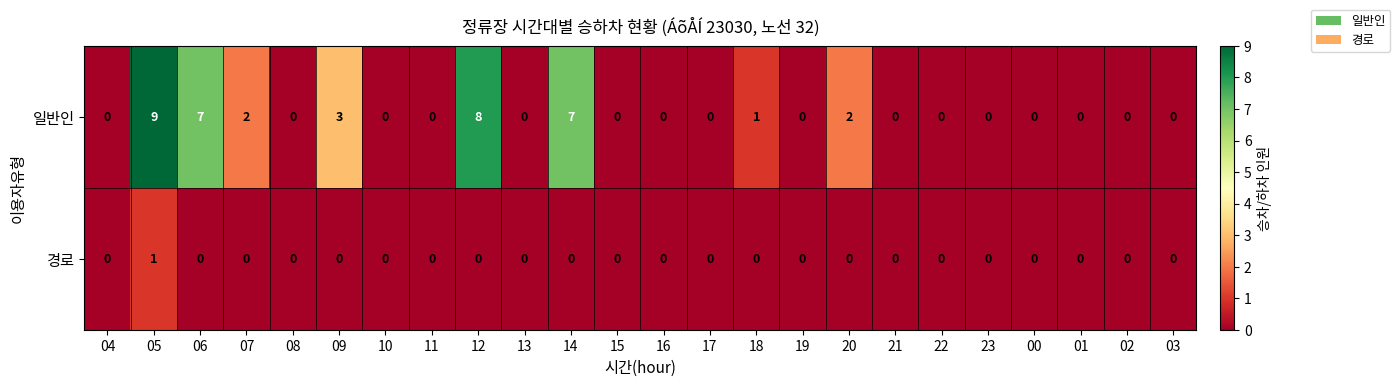

What is the greatest value displayed?

9